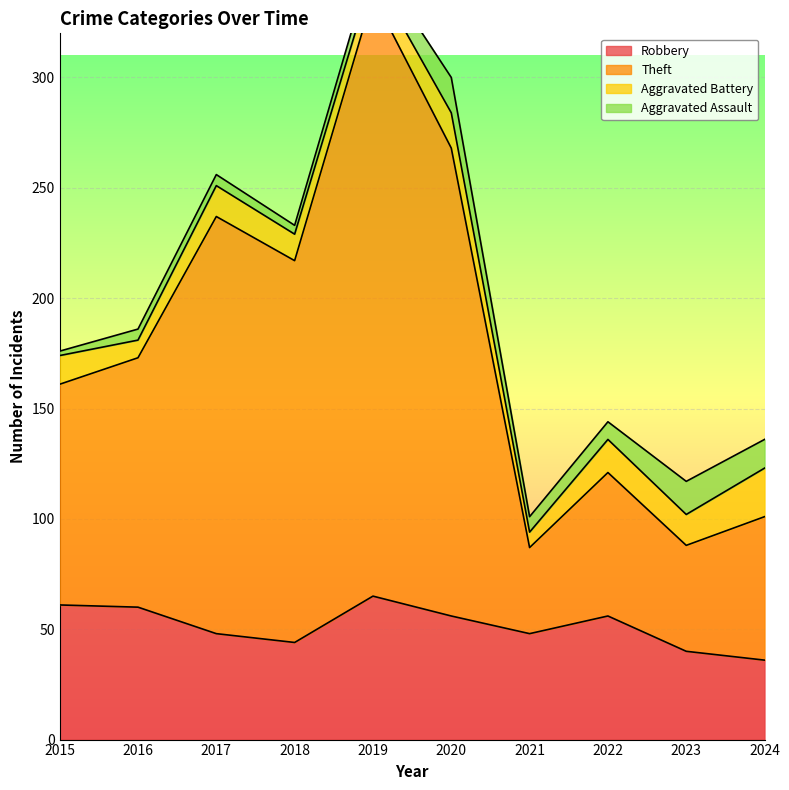

List the labels in order of Theft value, smallest first.

2021, 2023, 2024, 2022, 2015, 2016, 2018, 2017, 2020, 2019